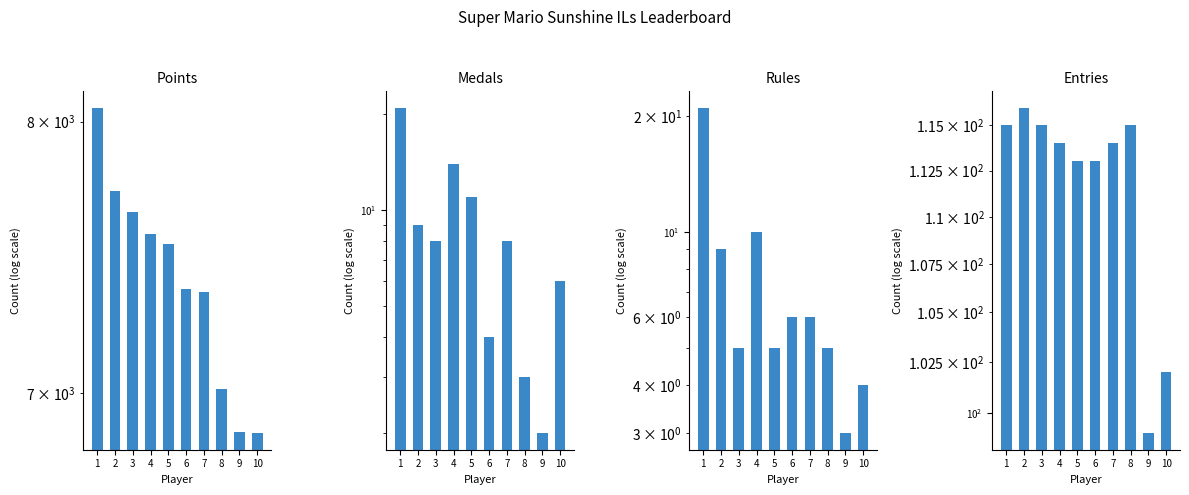

What is the value of the Medals bar at the 8th from the left?

3